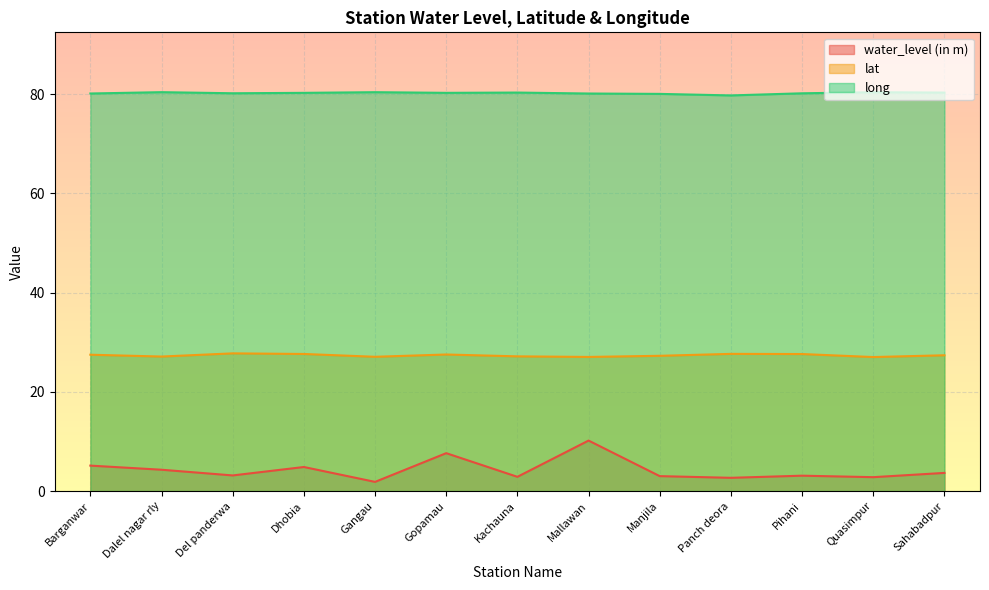

What is the spread (max minus min) of values at Dhobia?

75.4